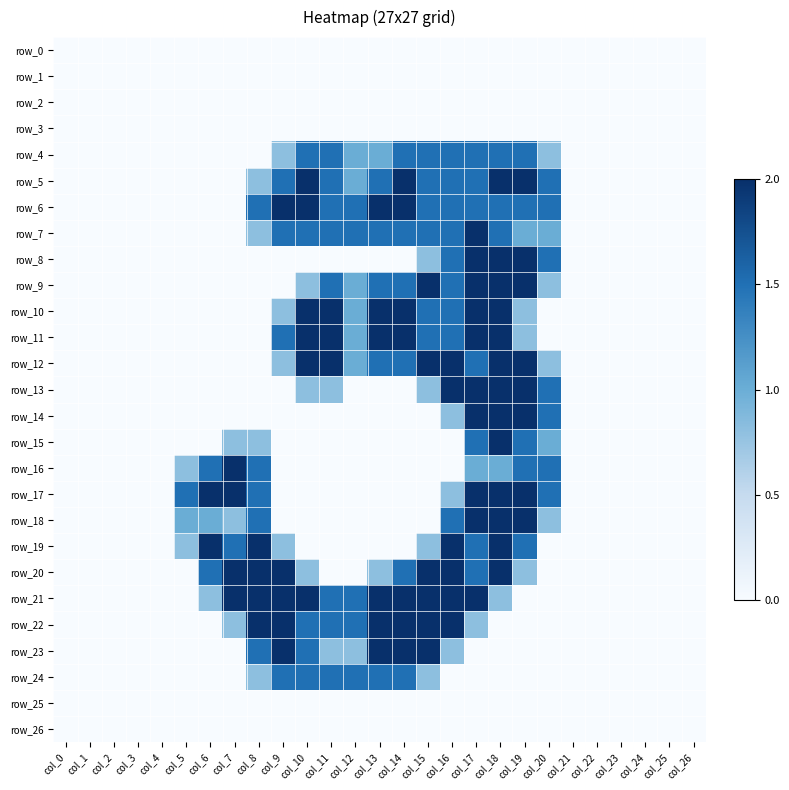

True or false: row_24 has a value of 1.5 at col_10.

True